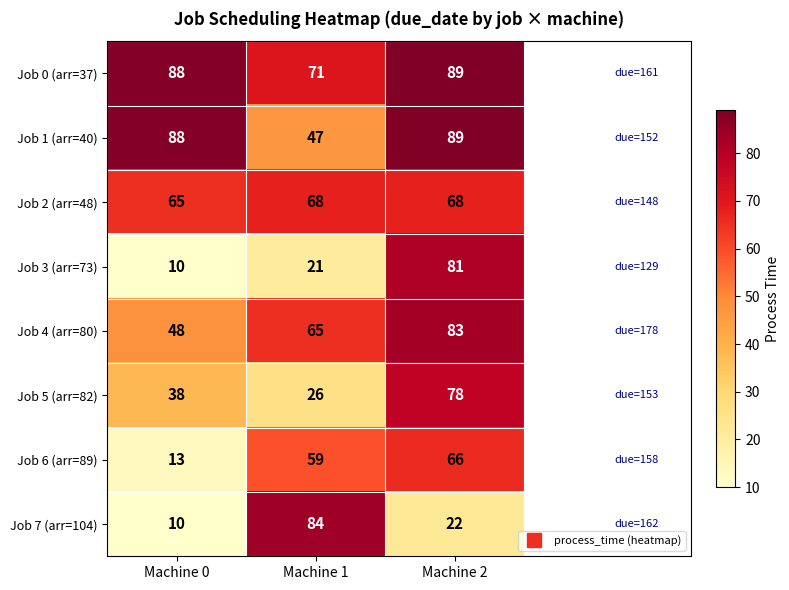

Reading left to right, what are all the values shown in this chart?

Job 0 (arr=37): Machine 0=88	Machine 1=71	Machine 2=89
Job 1 (arr=40): Machine 0=88	Machine 1=47	Machine 2=89
Job 2 (arr=48): Machine 0=65	Machine 1=68	Machine 2=68
Job 3 (arr=73): Machine 0=10	Machine 1=21	Machine 2=81
Job 4 (arr=80): Machine 0=48	Machine 1=65	Machine 2=83
Job 5 (arr=82): Machine 0=38	Machine 1=26	Machine 2=78
Job 6 (arr=89): Machine 0=13	Machine 1=59	Machine 2=66
Job 7 (arr=104): Machine 0=10	Machine 1=84	Machine 2=22